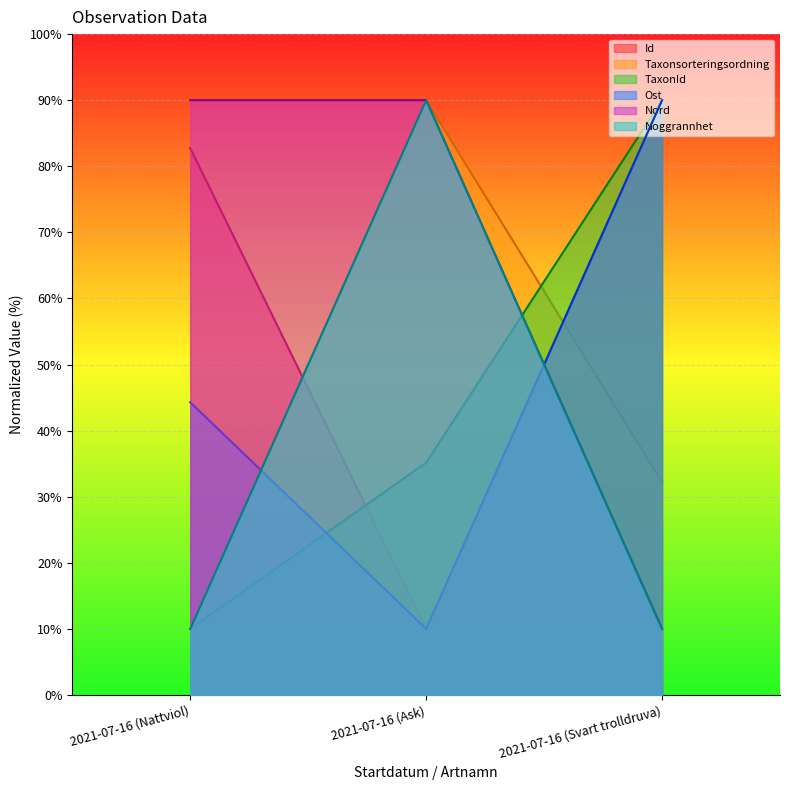

What are all the series names shown in the legend?

Id, Taxonsorteringsordning, TaxonId, Ost, Nord, Noggrannhet